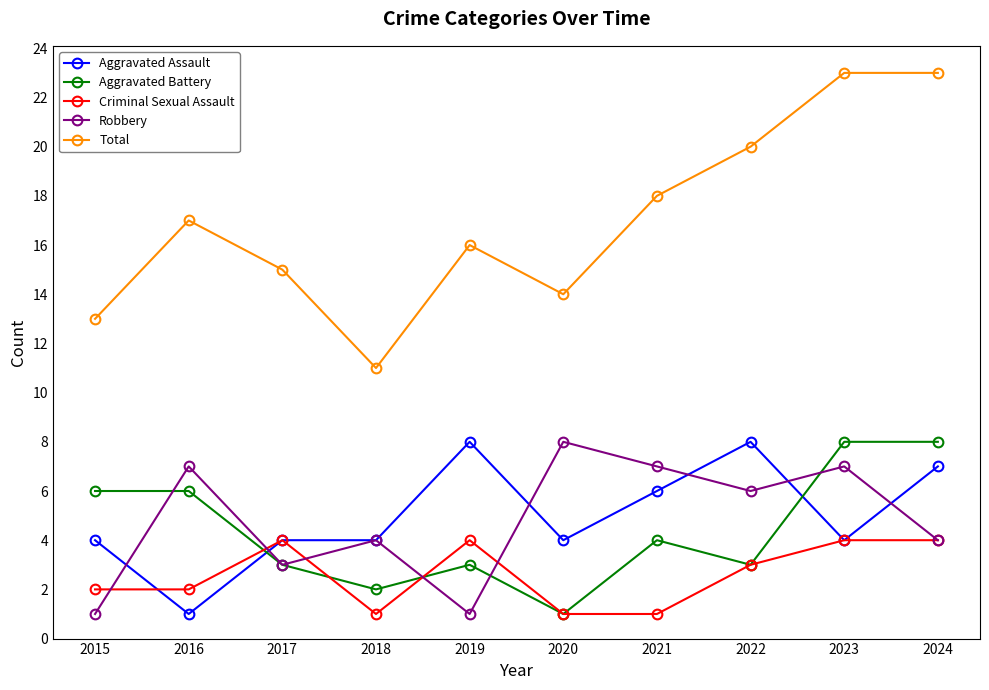

What are all the series names shown in the legend?

Aggravated Assault, Aggravated Battery, Criminal Sexual Assault, Robbery, Total